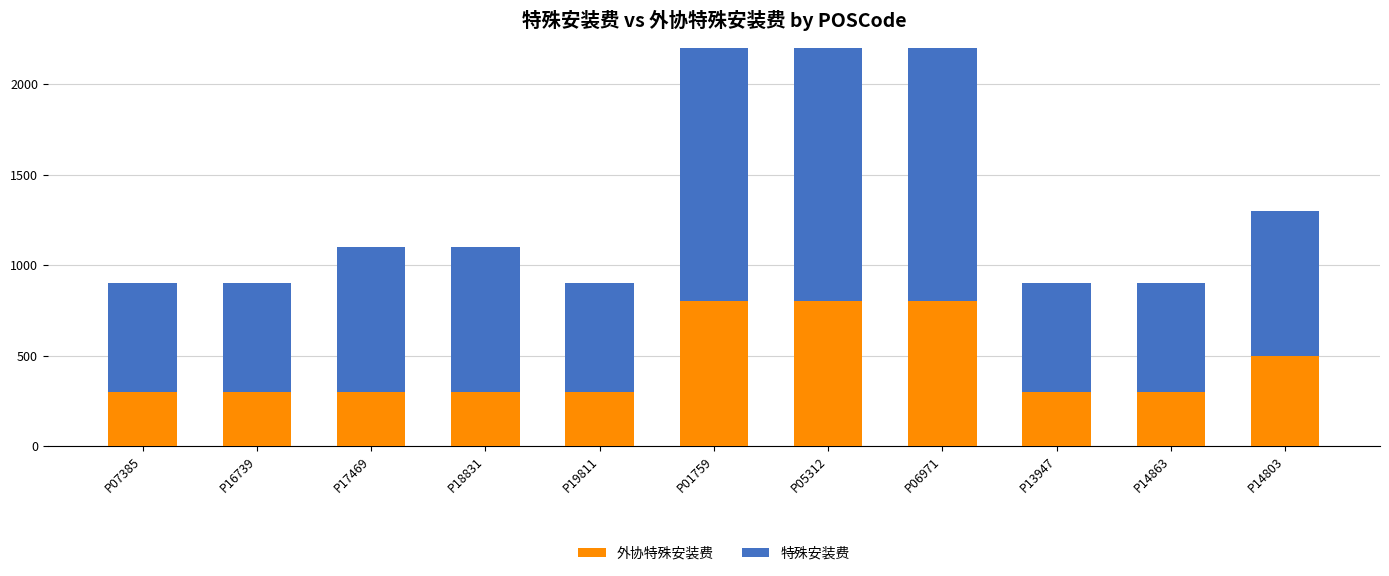

How many data points in 外协特殊安装费 are above 300?

4